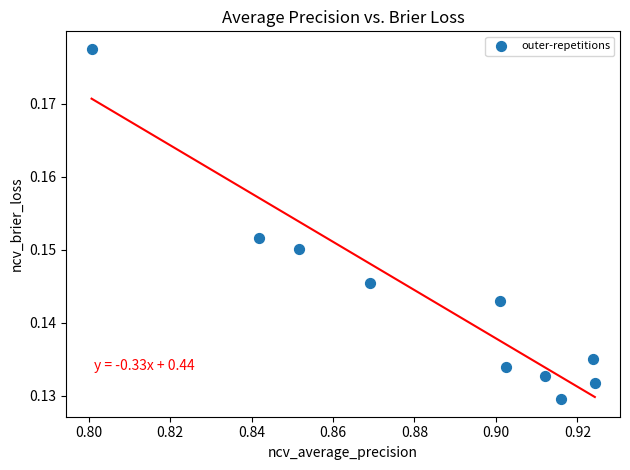

What is the average X value?

0.9